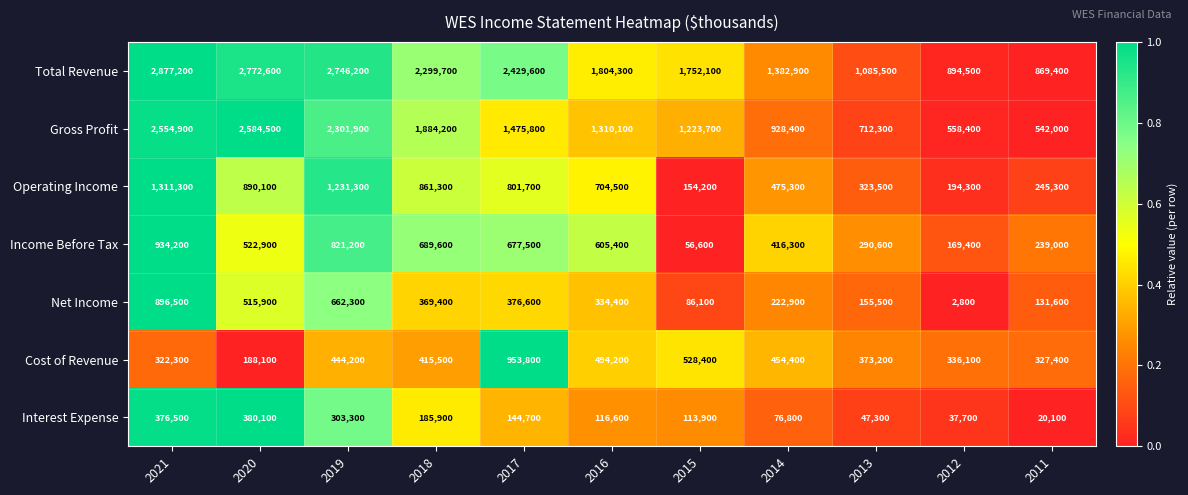

Which series changed the most between 2020 and 2018?

Gross Profit